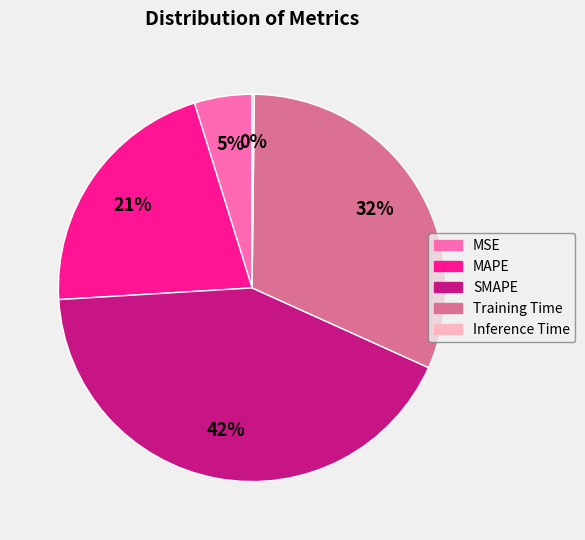

Is MSE the majority of the pie?

No